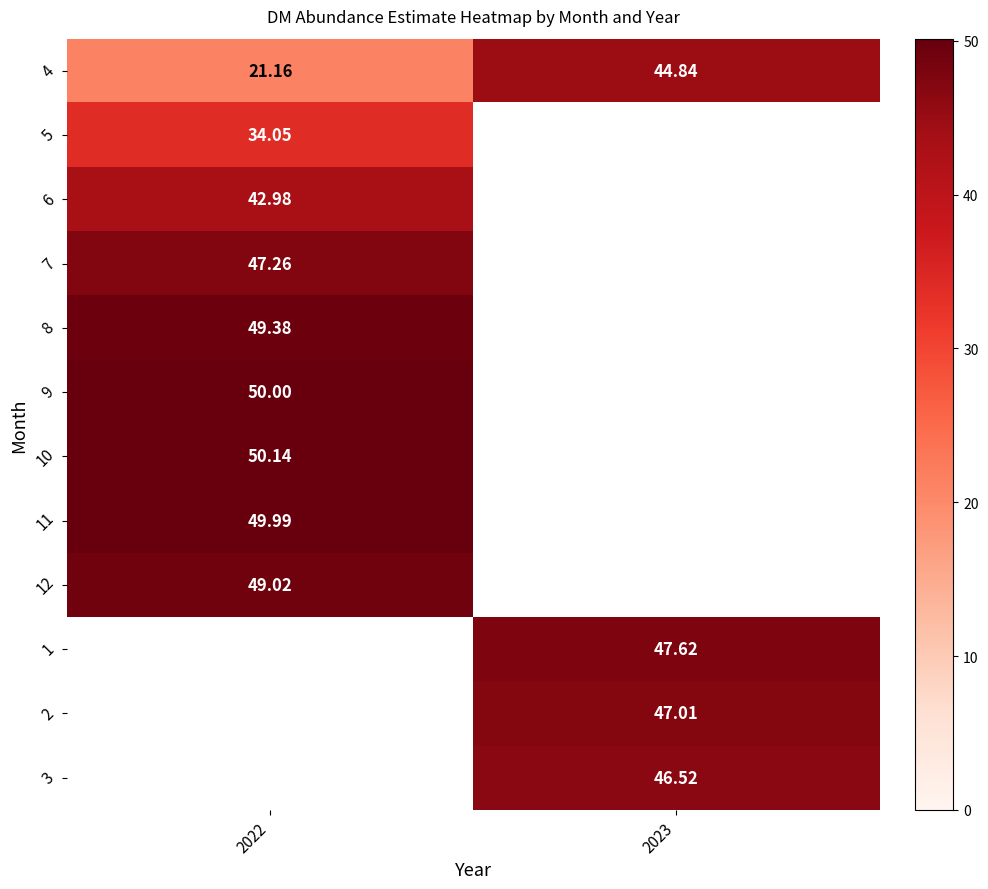

Is the value of 1 at 2023 greater than the value of 4 at 2023?

Yes